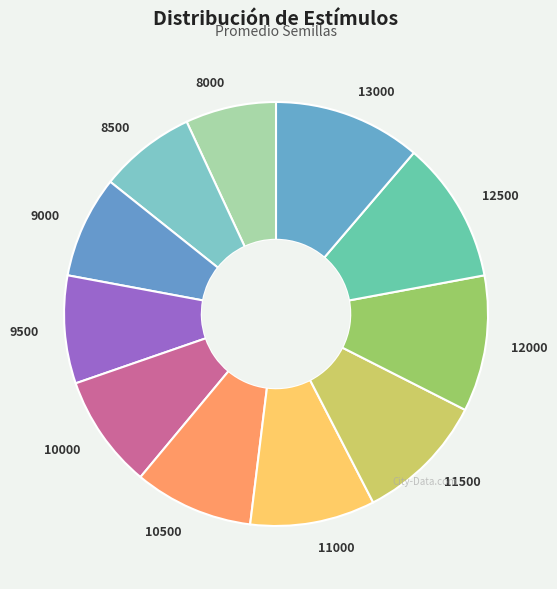

Is there a majority slice in this chart?

No